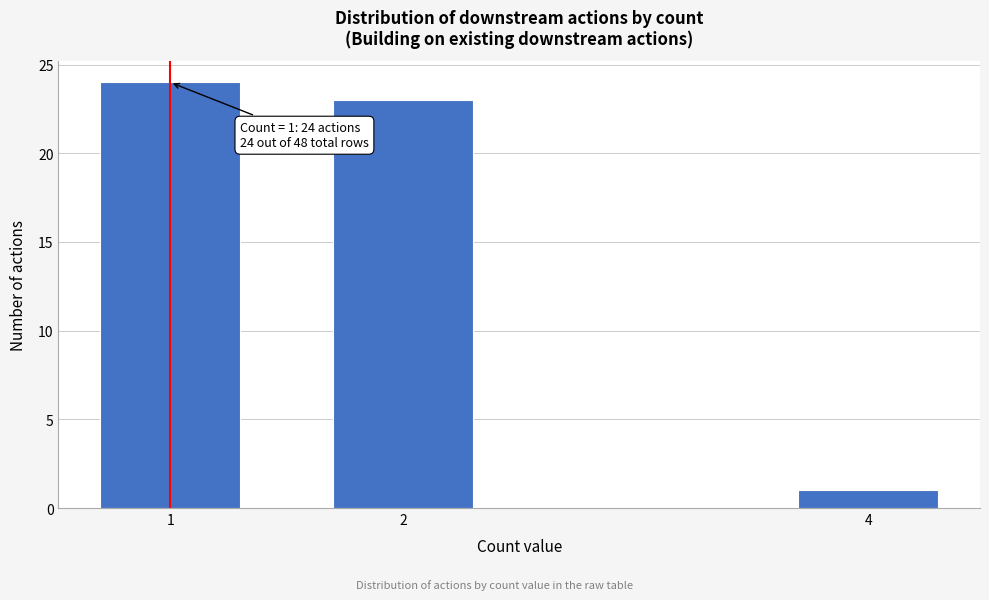

Reading right to left, list all the values displayed in this chart.

4=1	2=23	1=24